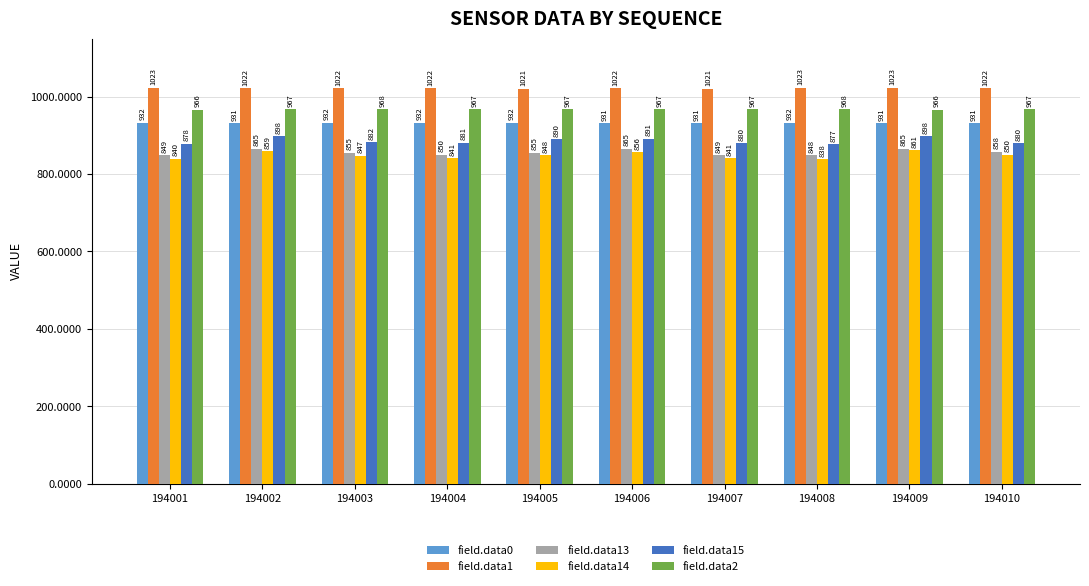

What is the value of the field.data1 bar at the 10th from the left?

1022